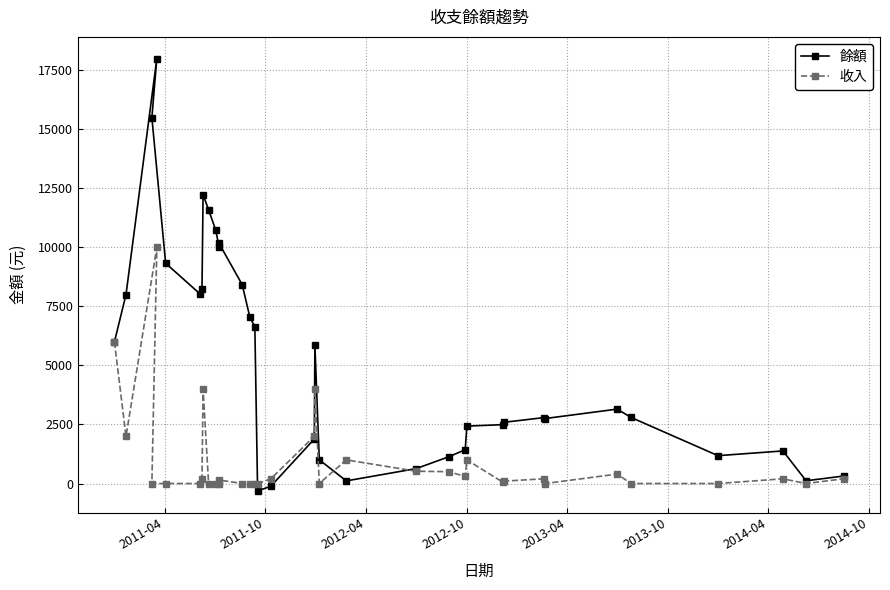

In 收入, how many points are higher than both neighbors (excluding endpoints)?

9